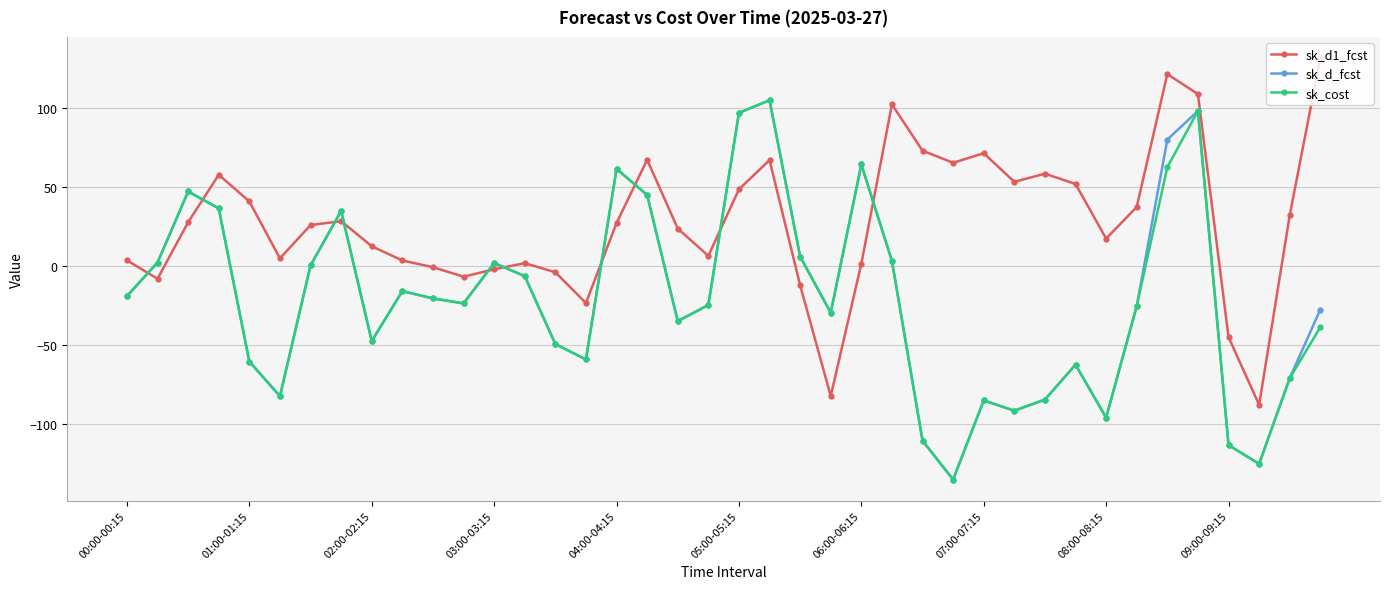

True or false: sk_cost and sk_d1_fcst intersect in this chart.

True